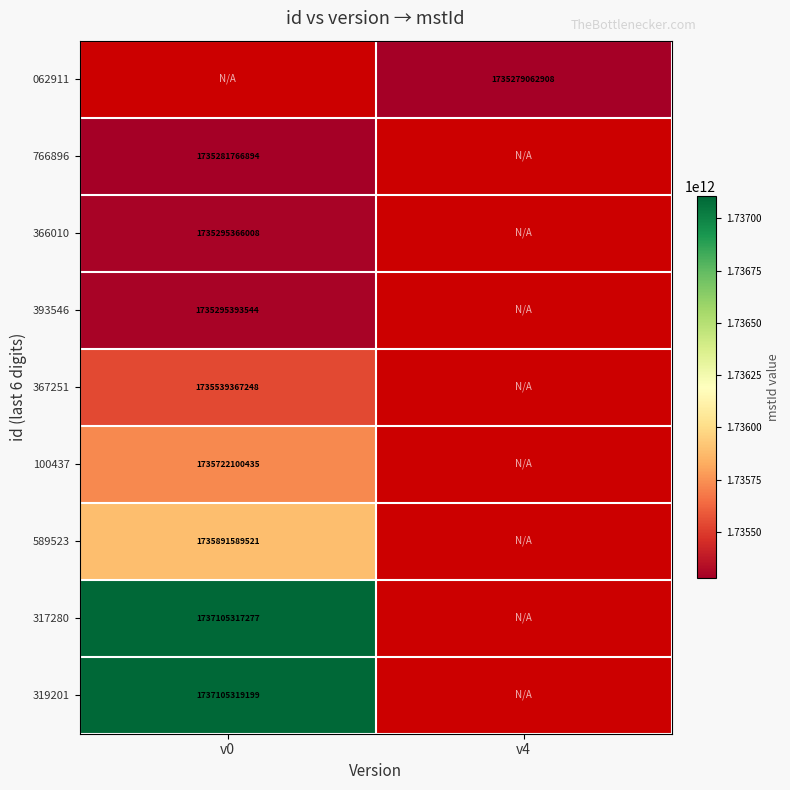

What is the minimum value shown in the chart?

1735279062908.0